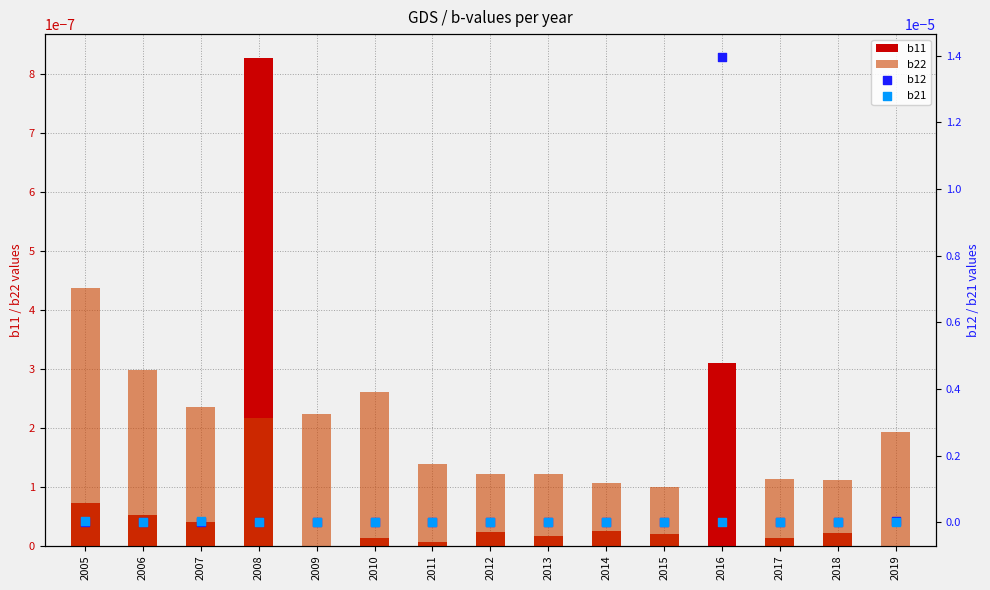

Which series contains the highest Y value?

b12